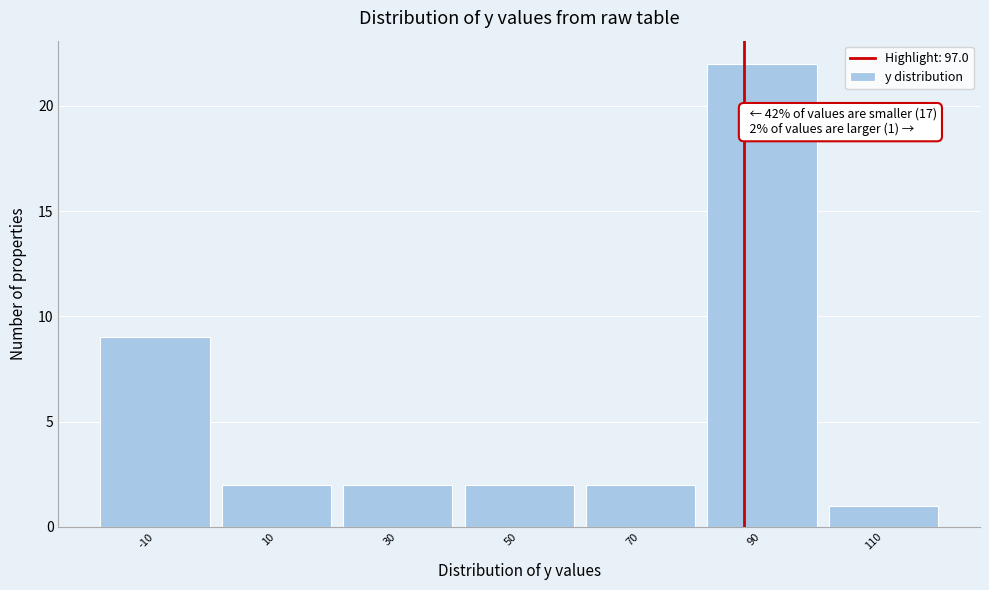

Reading left to right, extract all data points from this chart.

-10=9	10=2	30=2	50=2	70=2	90=22	110=1